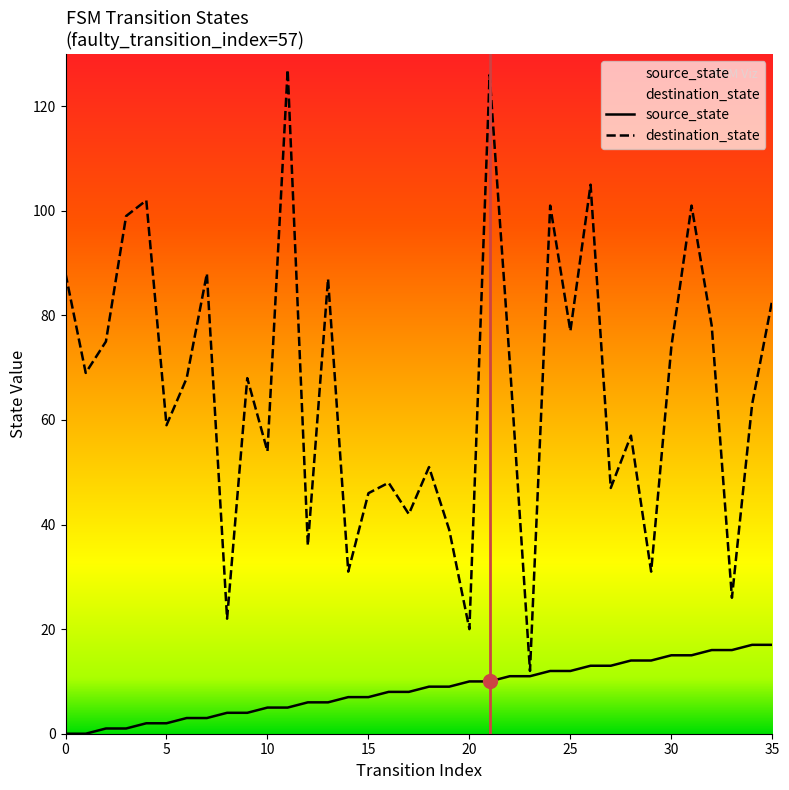

Is the value of source_state at 34 greater than the value of destination_state at 22?

No